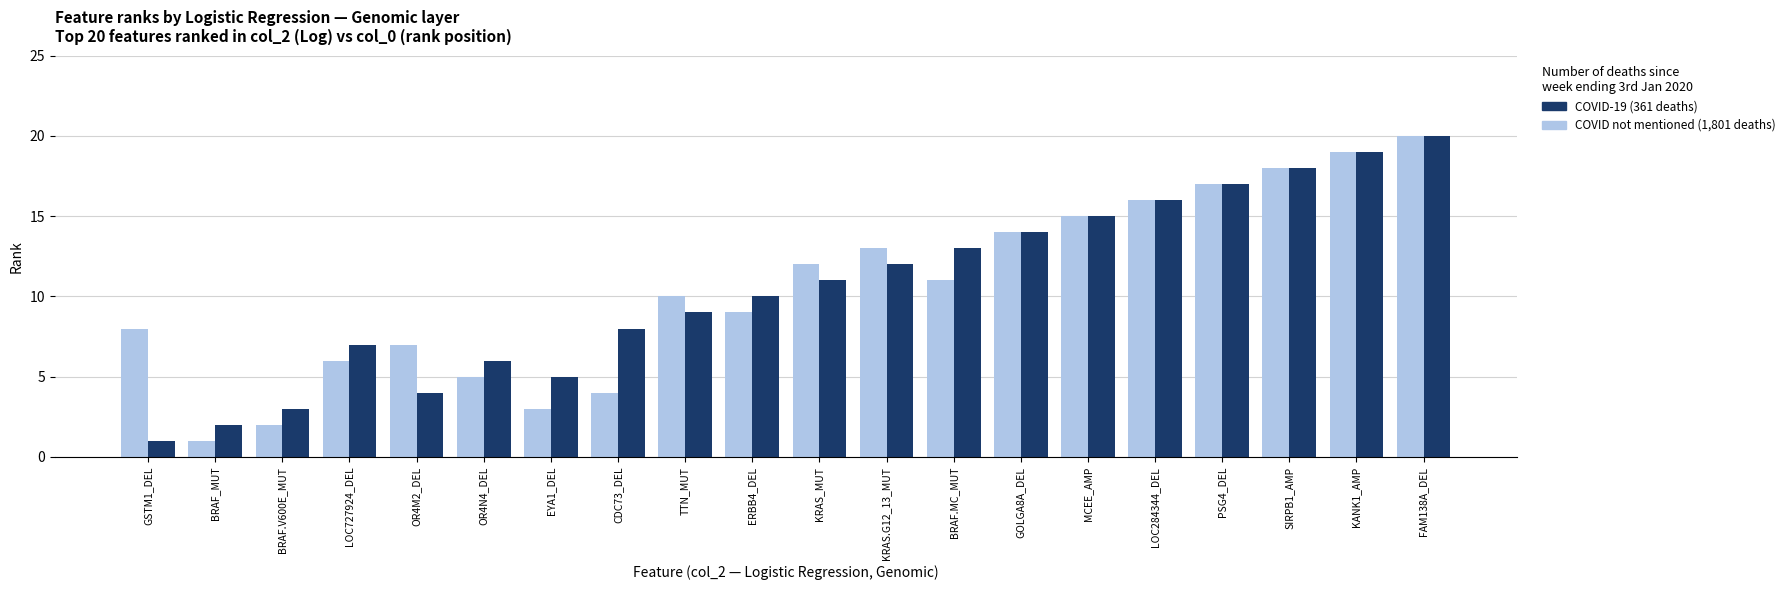

What is the sum of all COVID-19 (361 deaths) values?

210